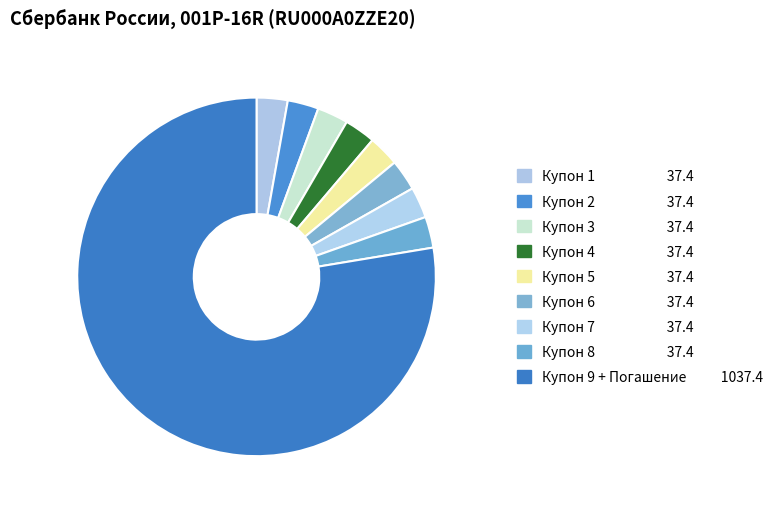

To the nearest percent, what is the average slice percentage?

11%